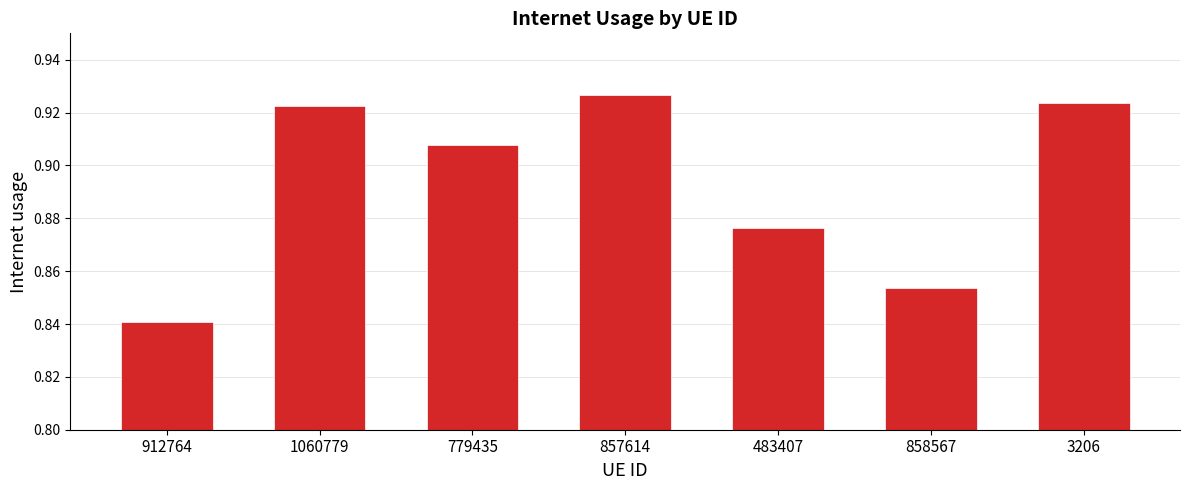

True or false: the data shows 1.5 at 858567.

False